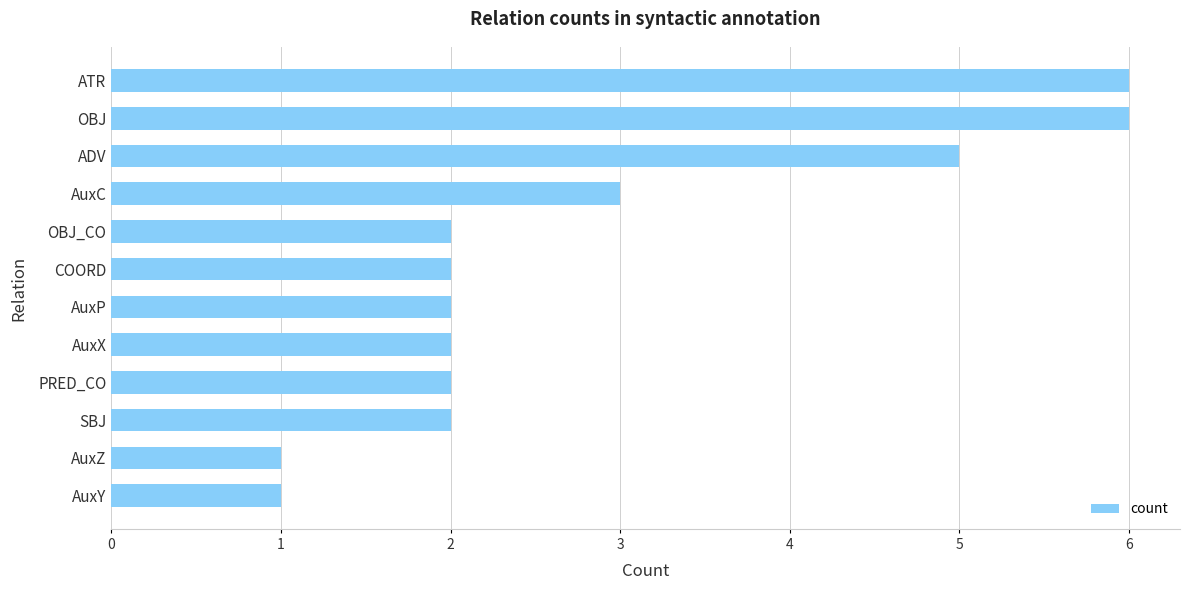

Are the bars horizontal?

Yes